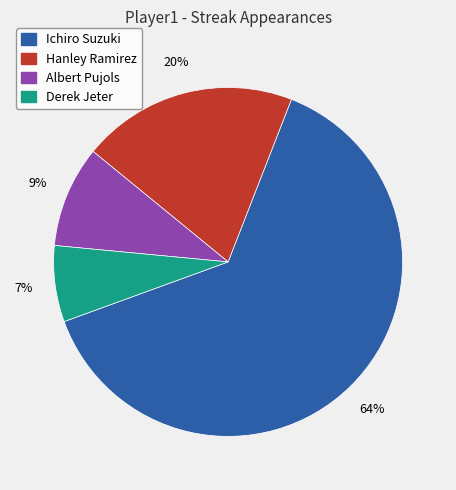

Combined, do Derek Jeter and Albert Pujols account for over 50%?

No